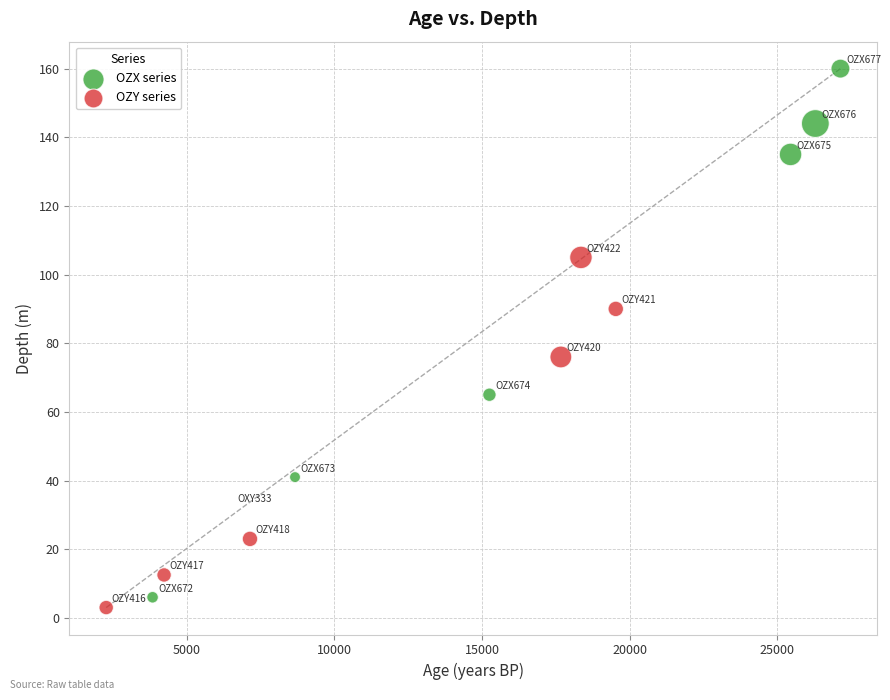

Which series contains the highest Y value?

OZX series